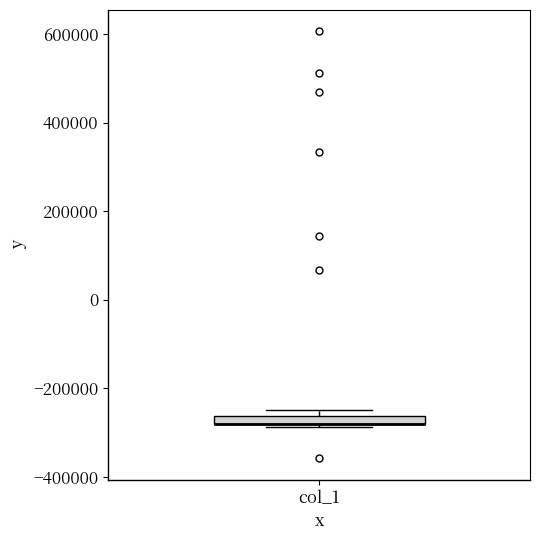

Where is the lower edge of the box for col_1 on the y-axis? The values are not printed on the chart, so give them approximately, as read against the axis.

-280000